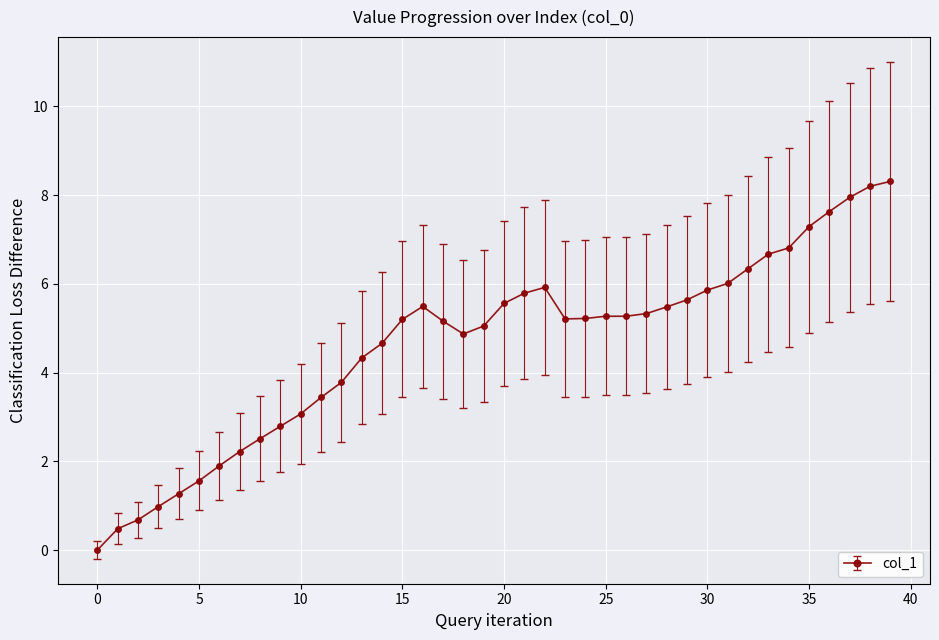

What is the value of the 31st point from the left?

5.9